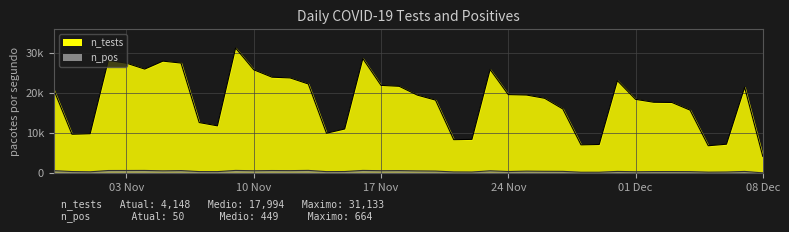

How many values in the n_pos series are below 423?

20